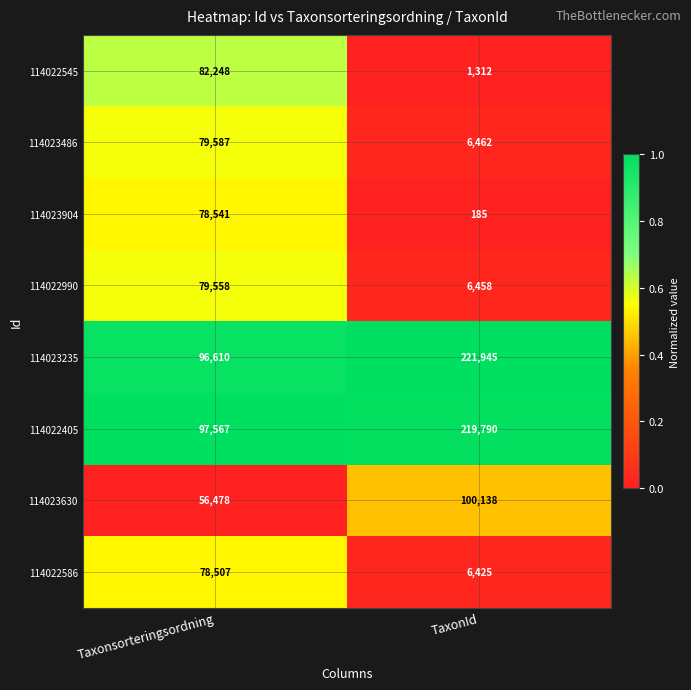

At which category is the sum across all series the highest?

Taxonsorteringsordning